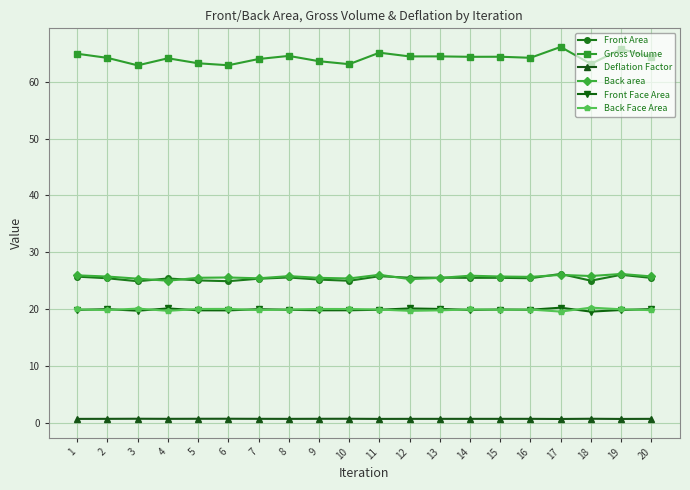

Which series has the largest range (max minus min)?

Gross Volume